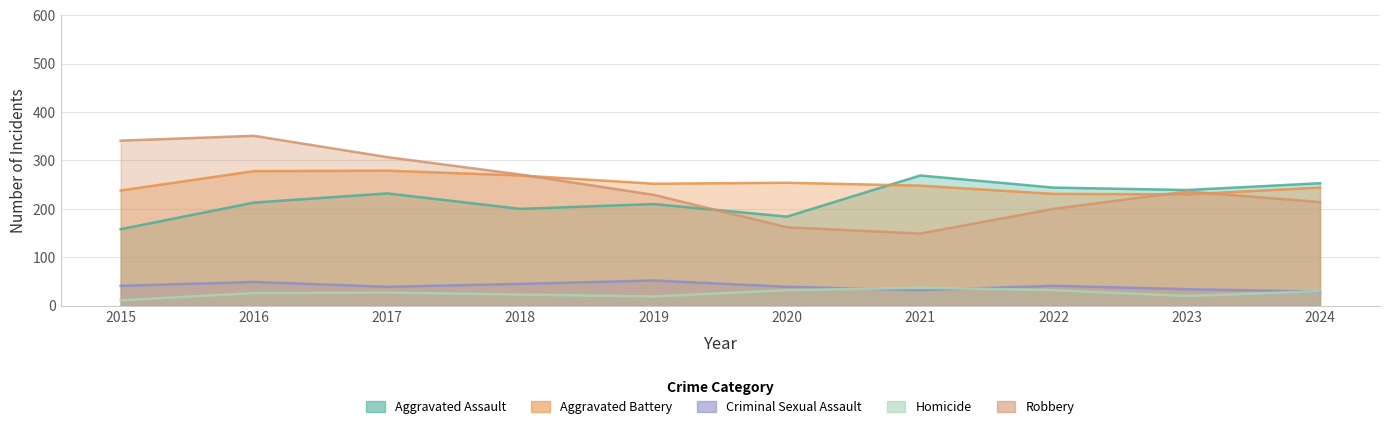

The Criminal Sexual Assault series shows 39 at 2020. True or false?

True